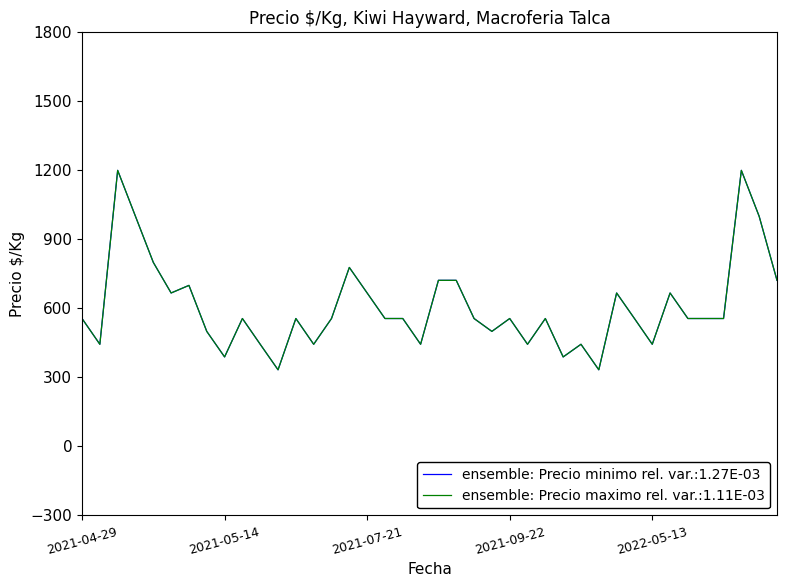

Does the chart display data point markers on the line(s)?

No